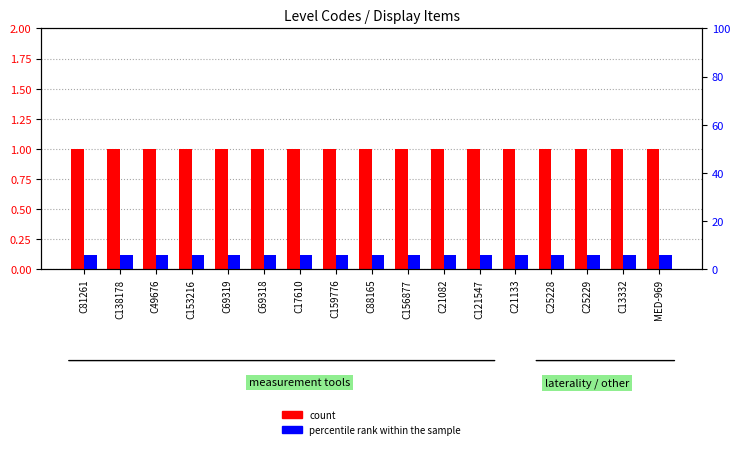

Reading left to right, transcribe all the data shown in this chart.

count: 1.0	1.0	1.0	1.0	1.0	1.0	1.0	1.0	1.0	1.0	1.0	1.0	1.0	1.0	1.0	1.0	1.0
percentile rank within the sample: 5.9	5.9	5.9	5.9	5.9	5.9	5.9	5.9	5.9	5.9	5.9	5.9	5.9	5.9	5.9	5.9	5.9